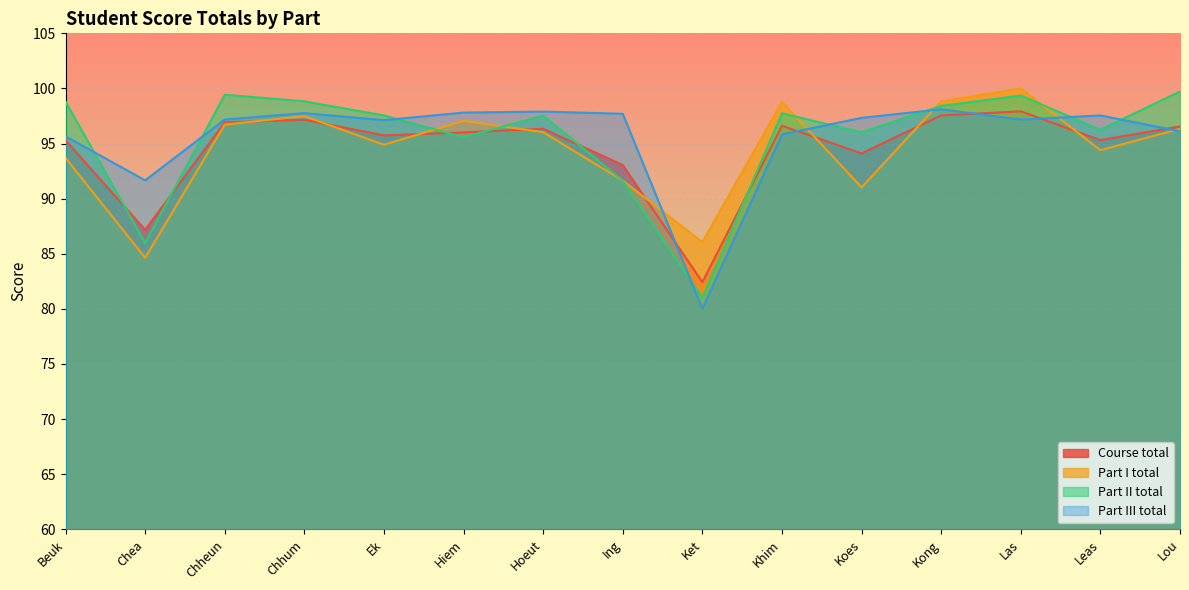

What is the lowest value of the Part III total series?

80.0